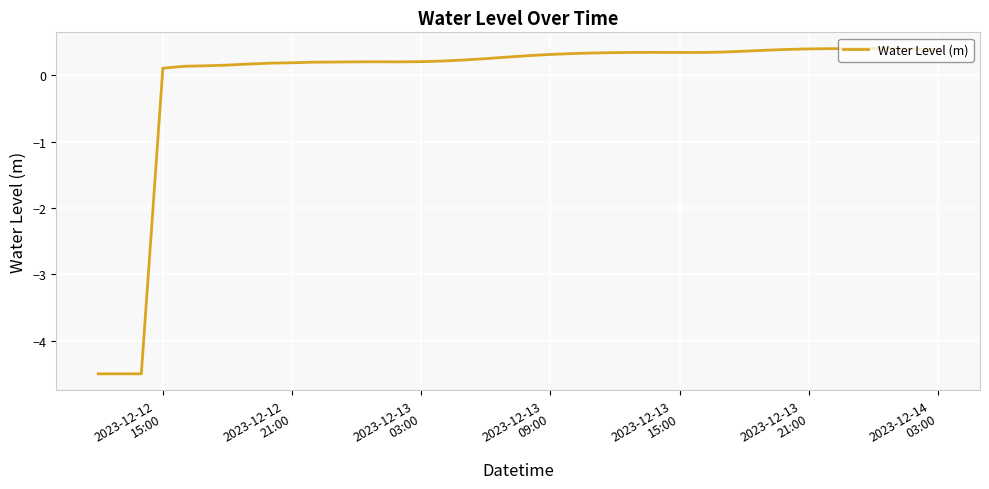

What is the greatest value displayed?

0.4